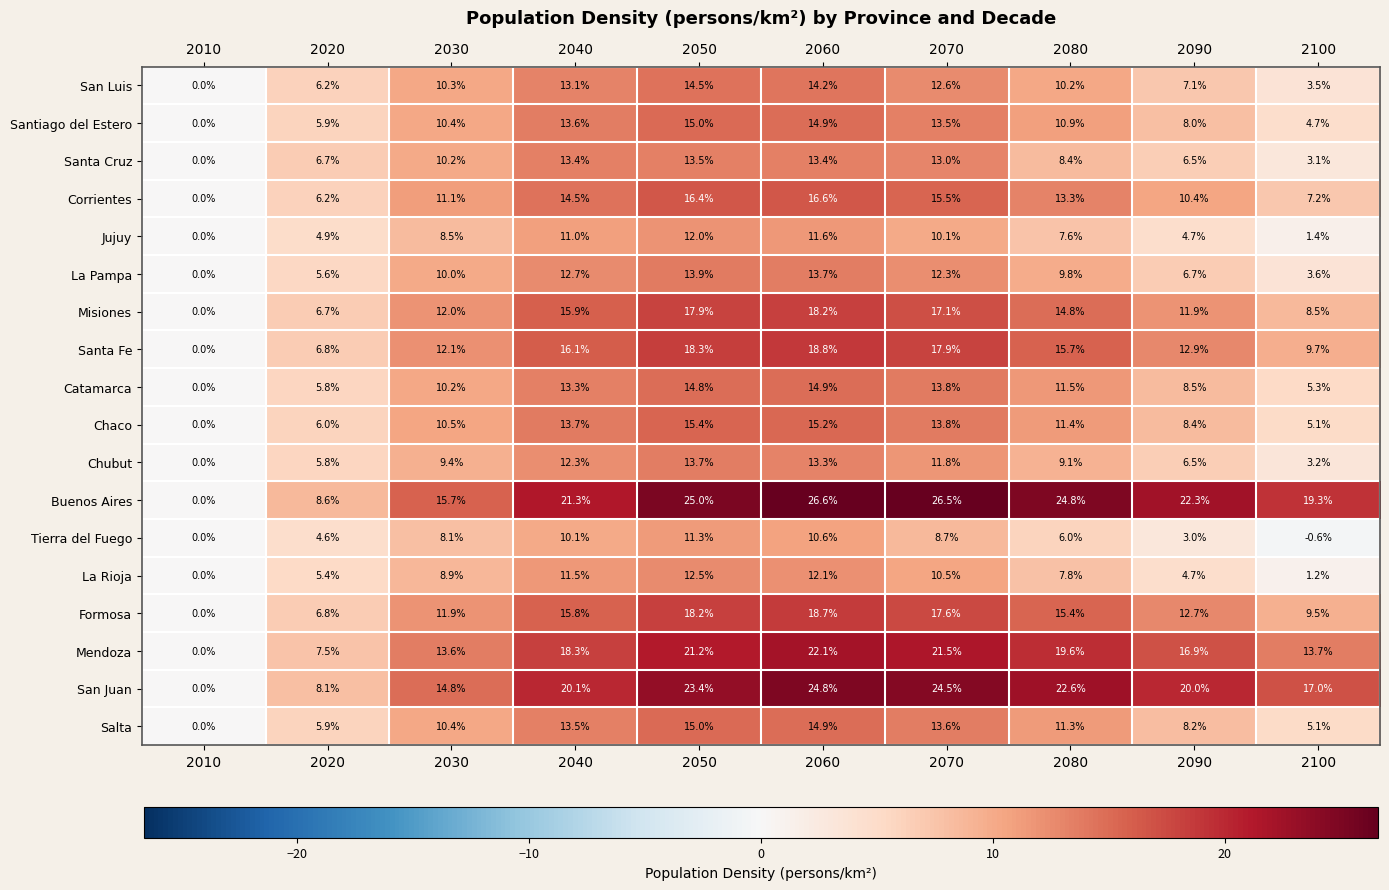

Which series has the largest total across all categories?

Buenos Aires